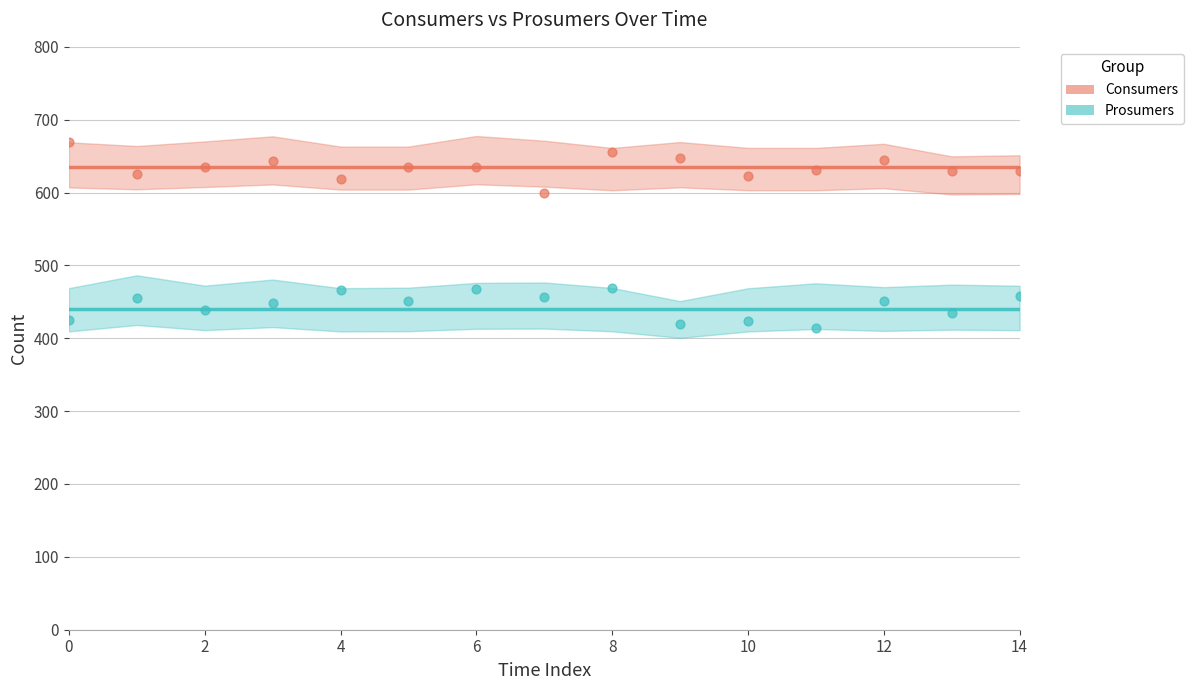

At how many categories does at least one series exceed 556?

15